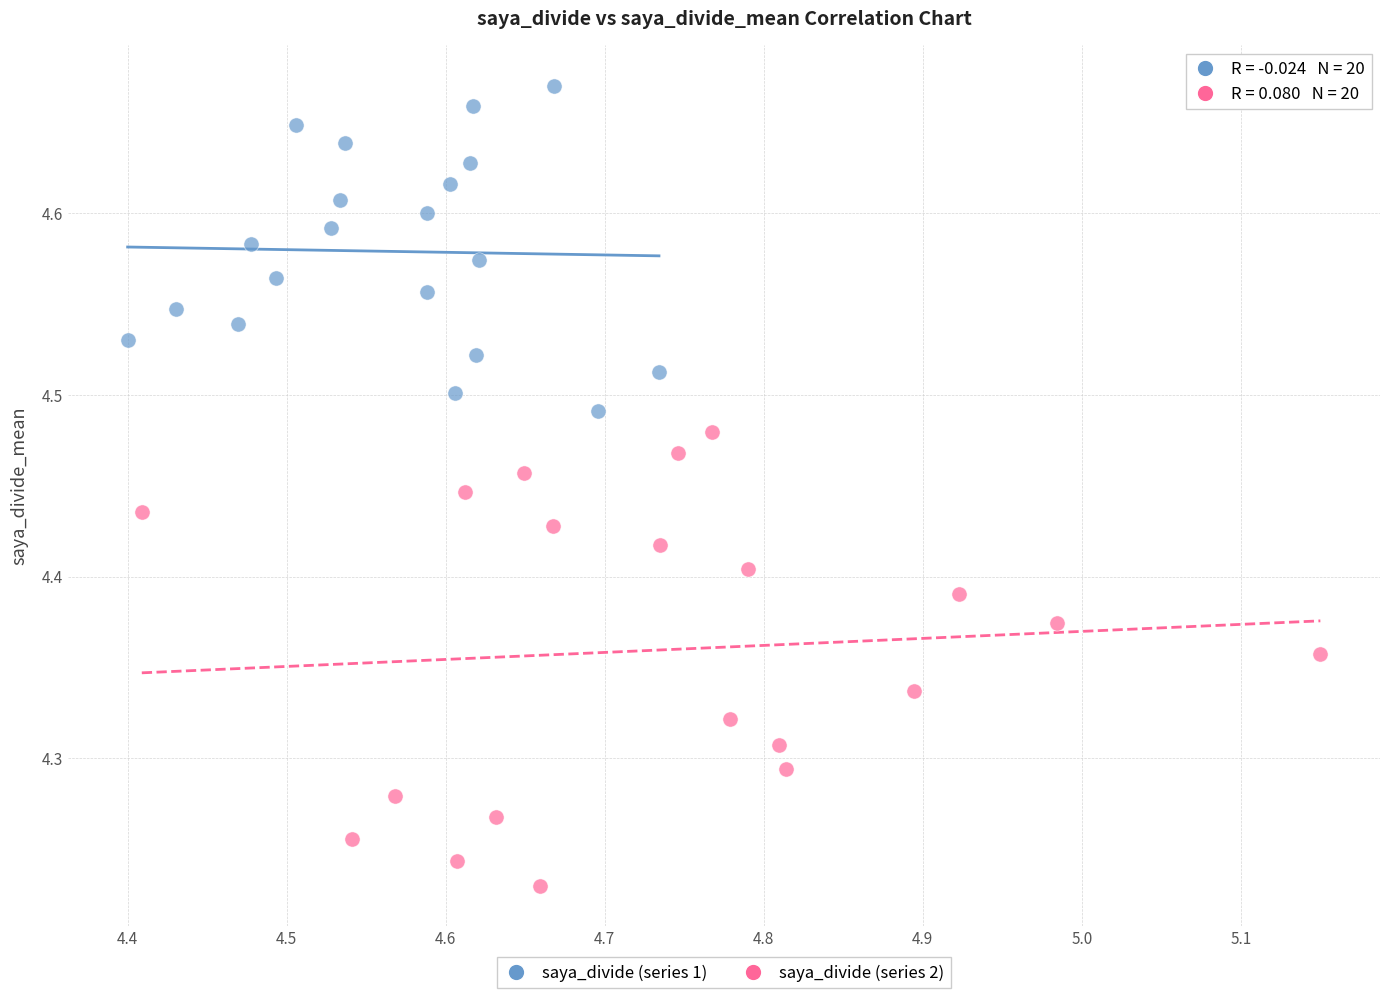

Which series reaches the minimum Y coordinate?

saya_divide (series 2)